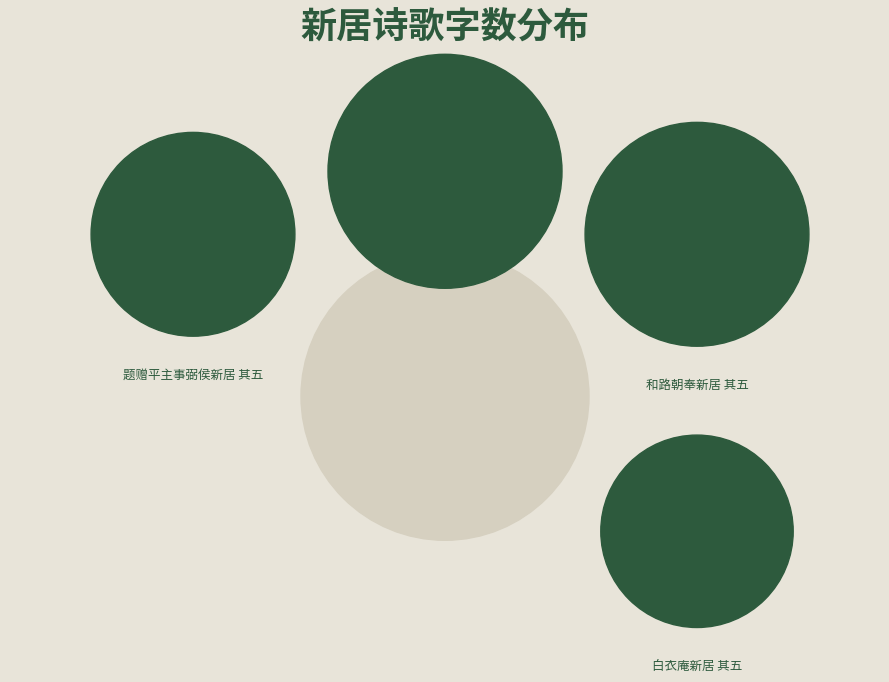

Count the number of slices in the pie.

4